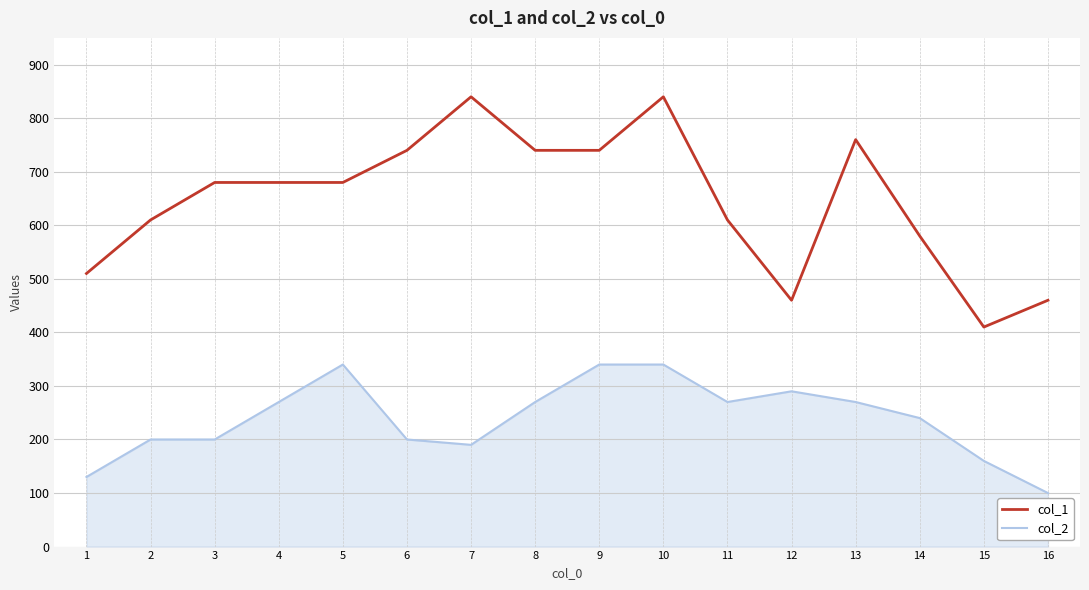

Read the col_1 value at 12, to the nearest 5.

460